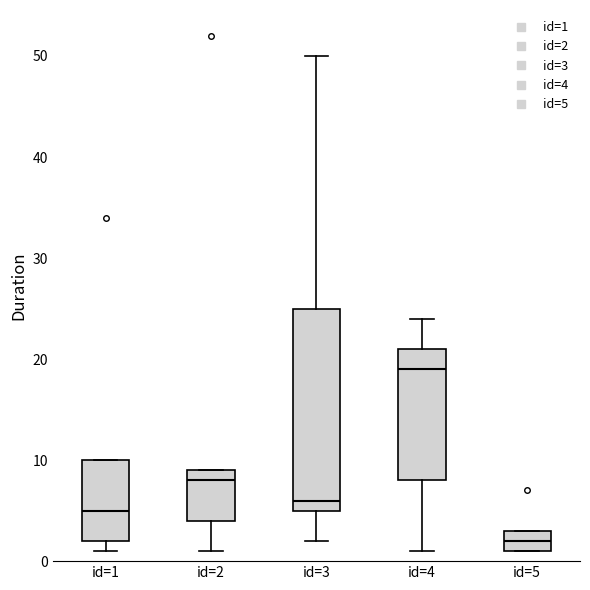

Reading left to right, read every box against the y-axis: the position of its median line, the range the box covers, and the ends of its whiskers. The values are not printed on the chart, so give them approximately, as read against the axis.

id=1: median 5, box 2 to 10, whiskers 1 to 10
id=2: median 8, box 4 to 9, whiskers 1 to 9
id=3: median 6, box 5 to 25, whiskers 2 to 50
id=4: median 19, box 8 to 21, whiskers 1 to 24
id=5: median 2, box 1 to 3, whiskers 1 to 3